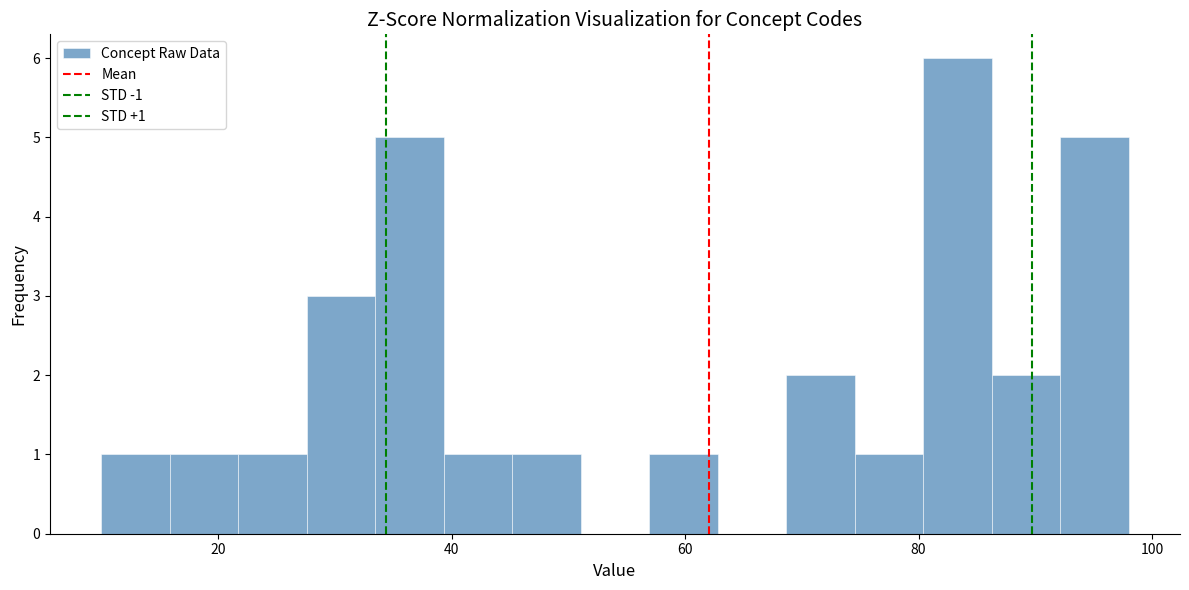

Around what value on the x-axis is the tallest bar? Give the approximate position of its centre, as read against the axis.

84